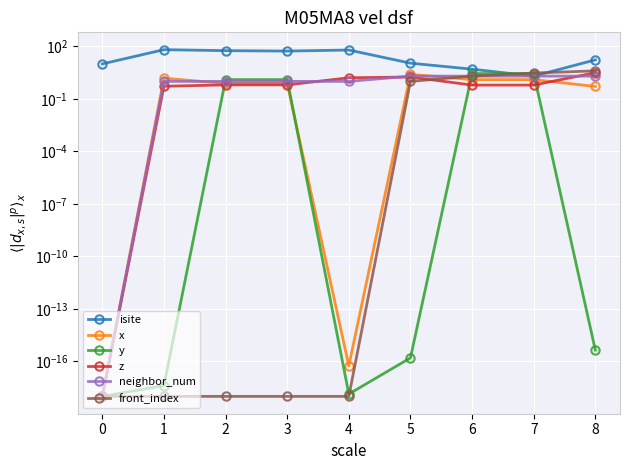

What are all the series names shown in the legend?

isite, x, y, z, neighbor_num, front_index